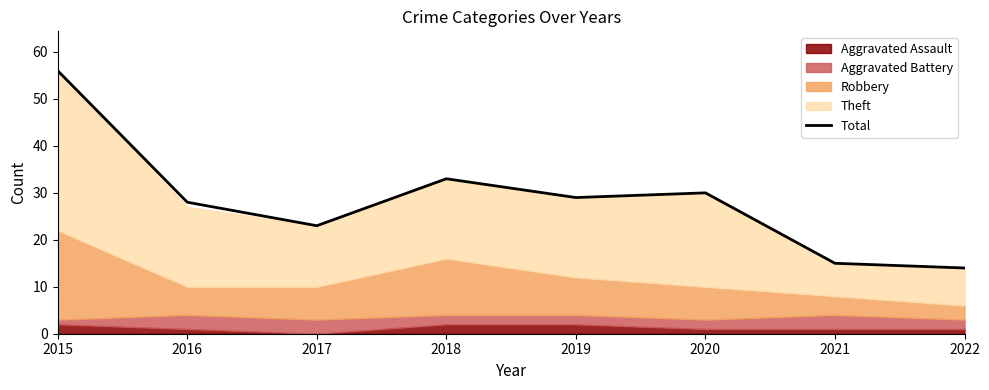

What is the value of the 7th point from the left?

15